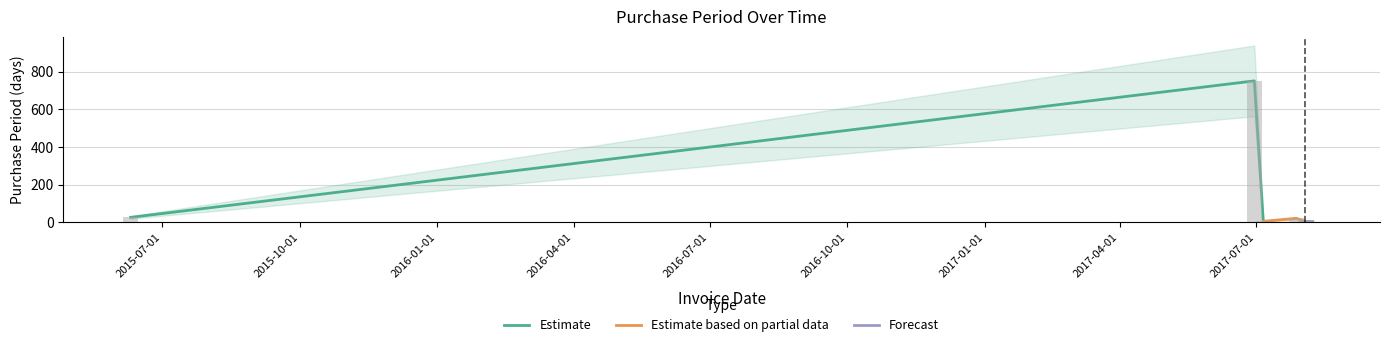

What is the sum of all values?

817